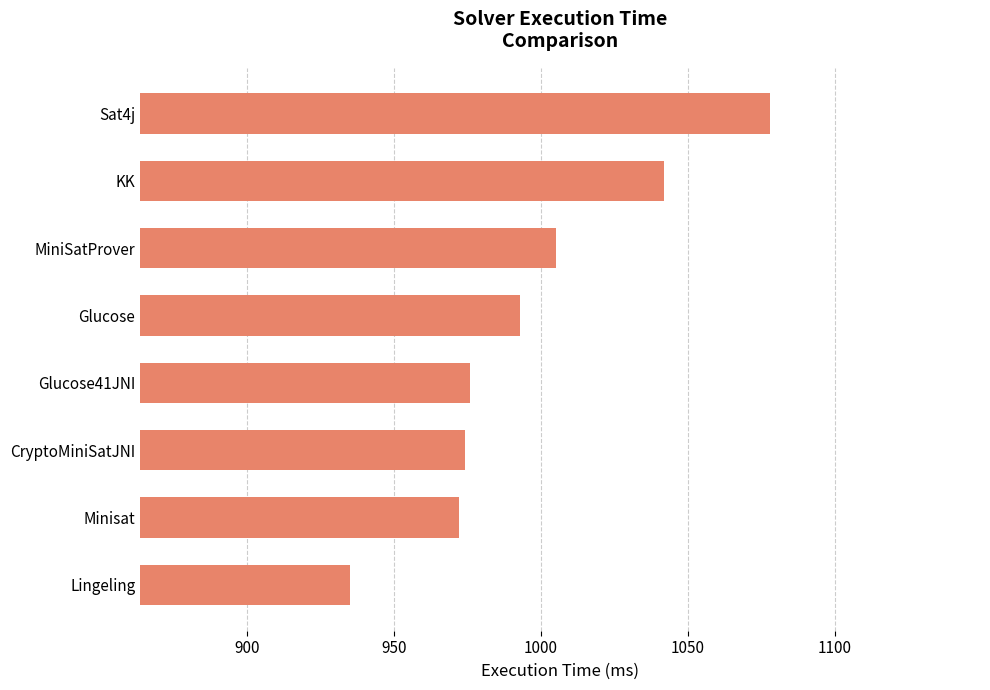

True or false: the data shows 993 at Glucose.

True